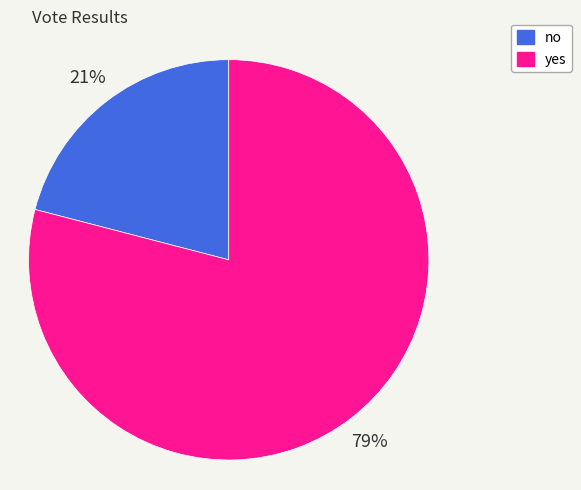

To the nearest percent, what is the difference between the yes and no slice percentages?

58%